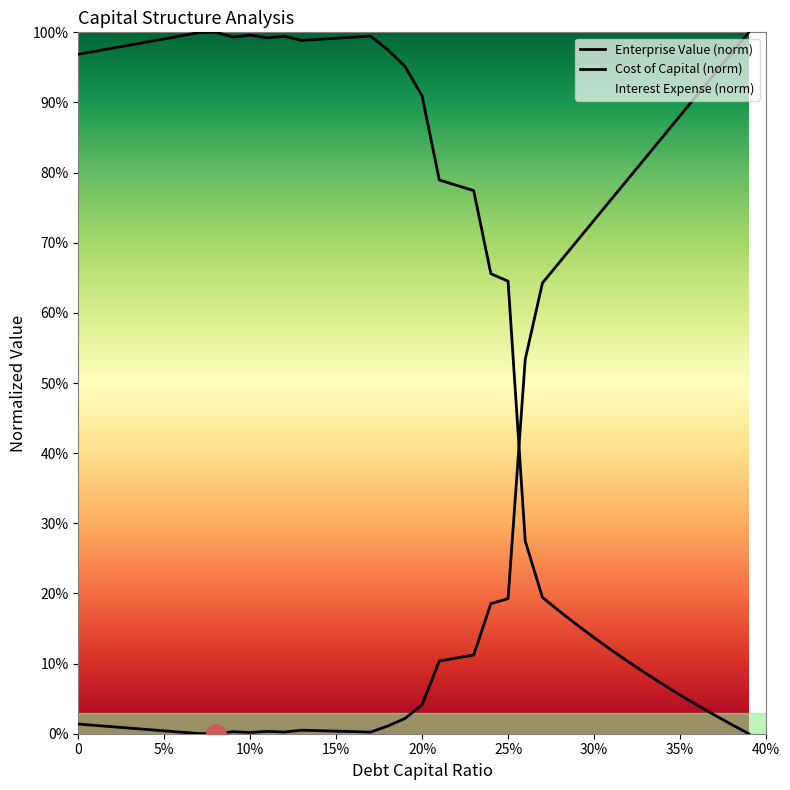

True or false: cost_capital and enterprise_value cross at least once.

True